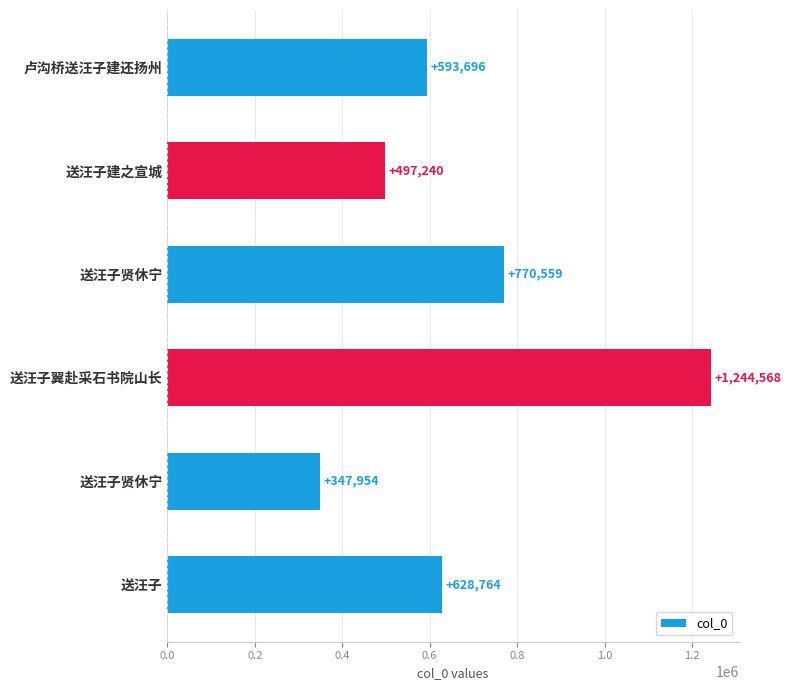

How many data points are less than 628764?

3